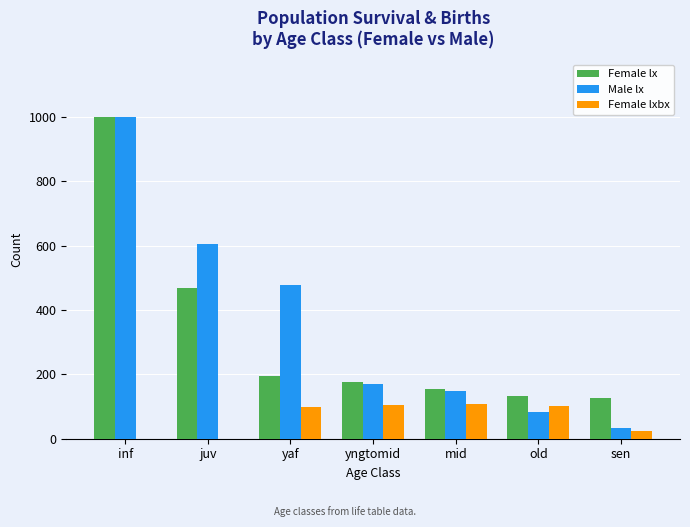

What is the total value across all series at inf?

2000.0